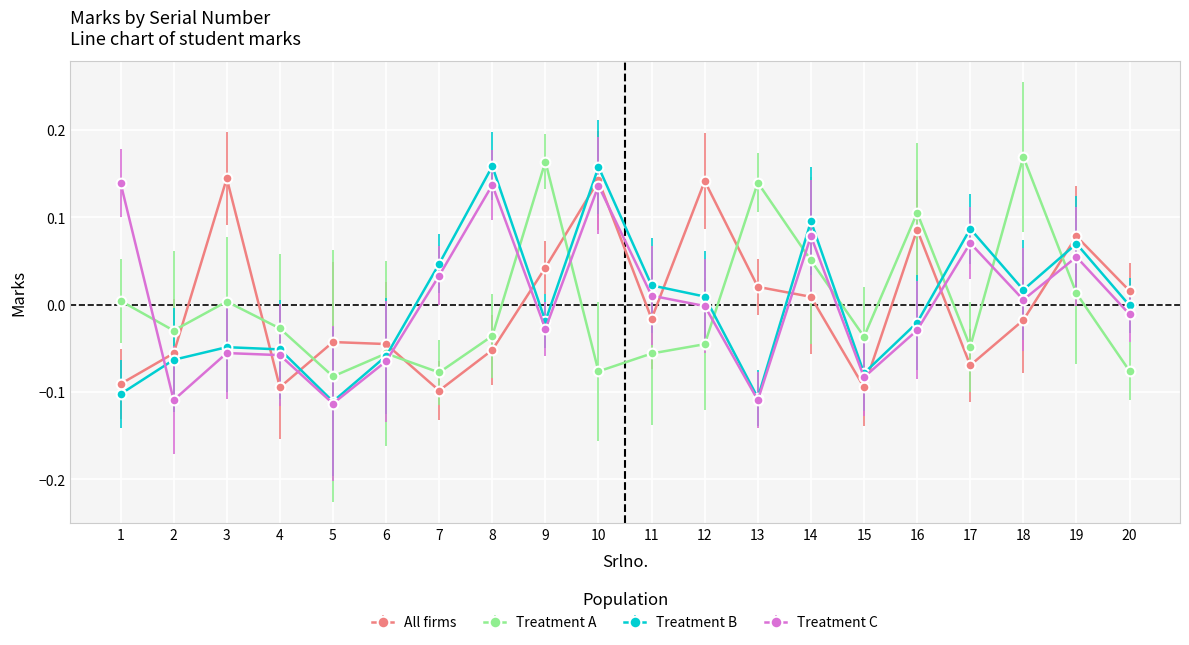

Which category has the highest value across all series?

18